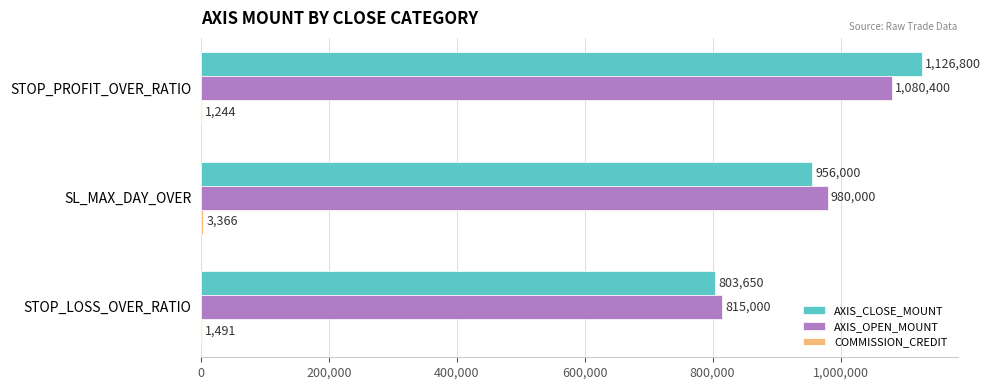

Between SL_MAX_DAY_OVER and STOP_PROFIT_OVER_RATIO, which series saw the biggest shift?

AXIS_CLOSE_MOUNT